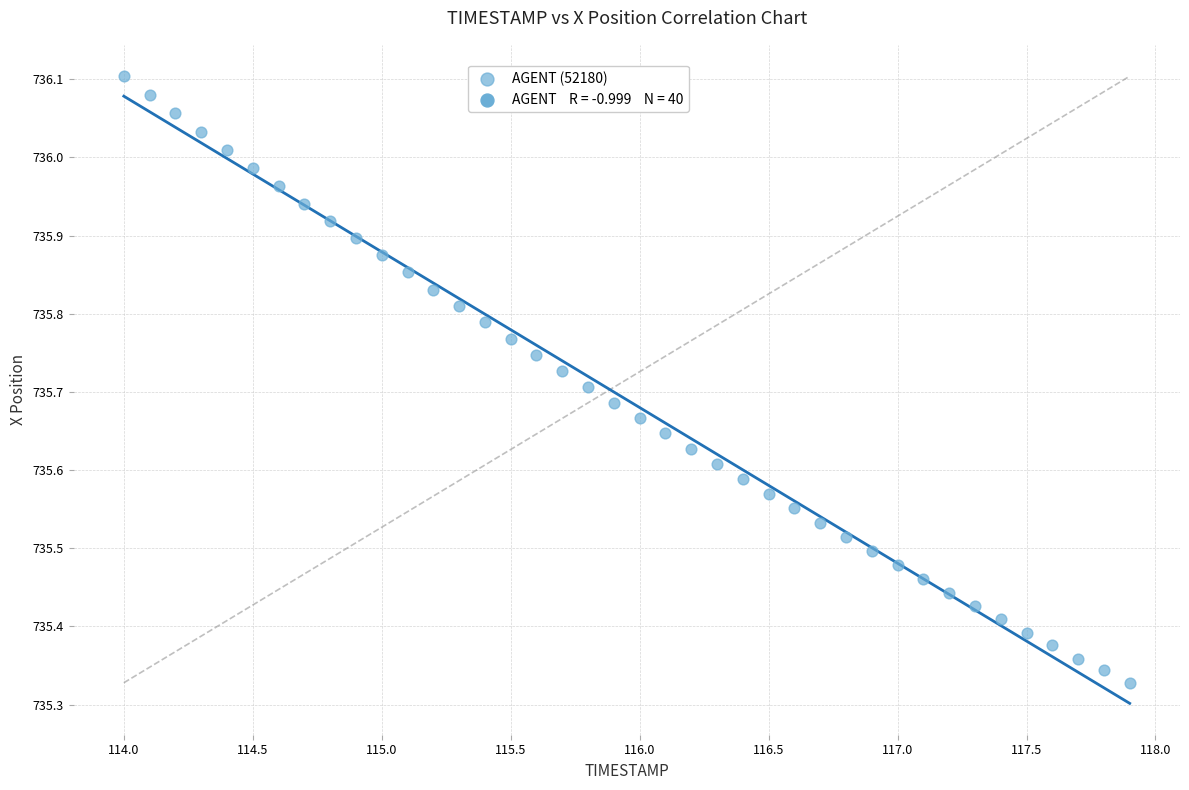

What is the range of Y values (max minus min)?

0.8